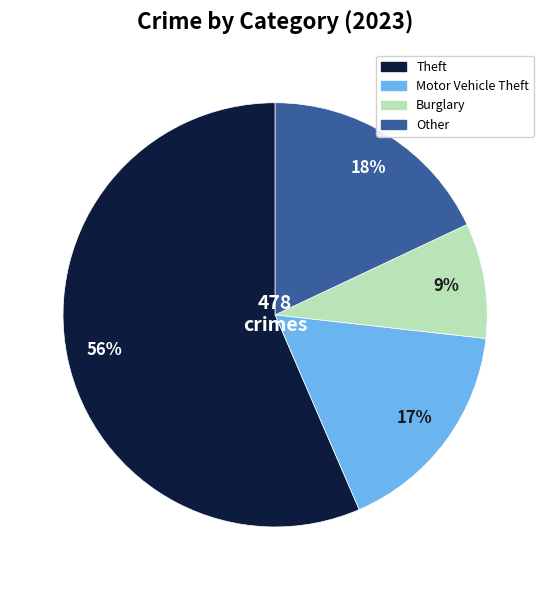

To the nearest percent, what percentage of the pie is Motor Vehicle Theft?

17%